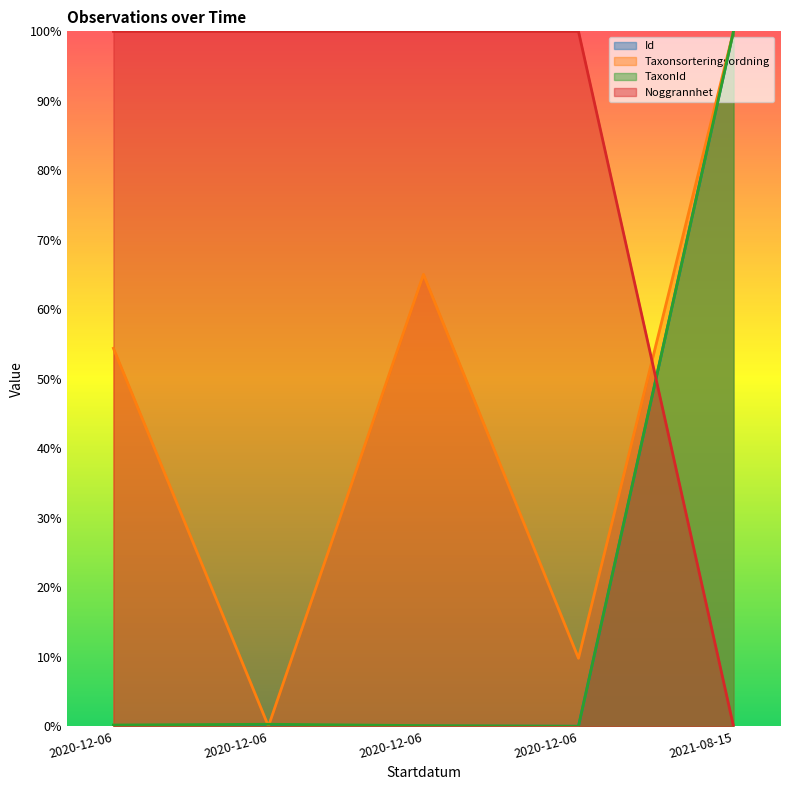

In Id, how many points are higher than both neighbors (excluding endpoints)?

1